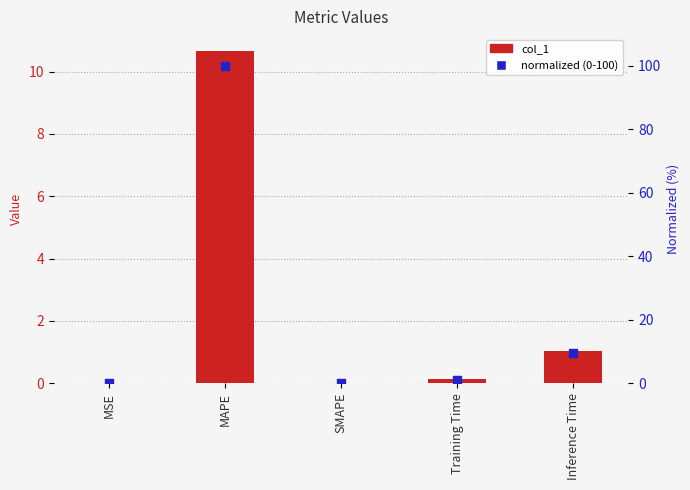

What is the total value across all series at Training Time?

1.3